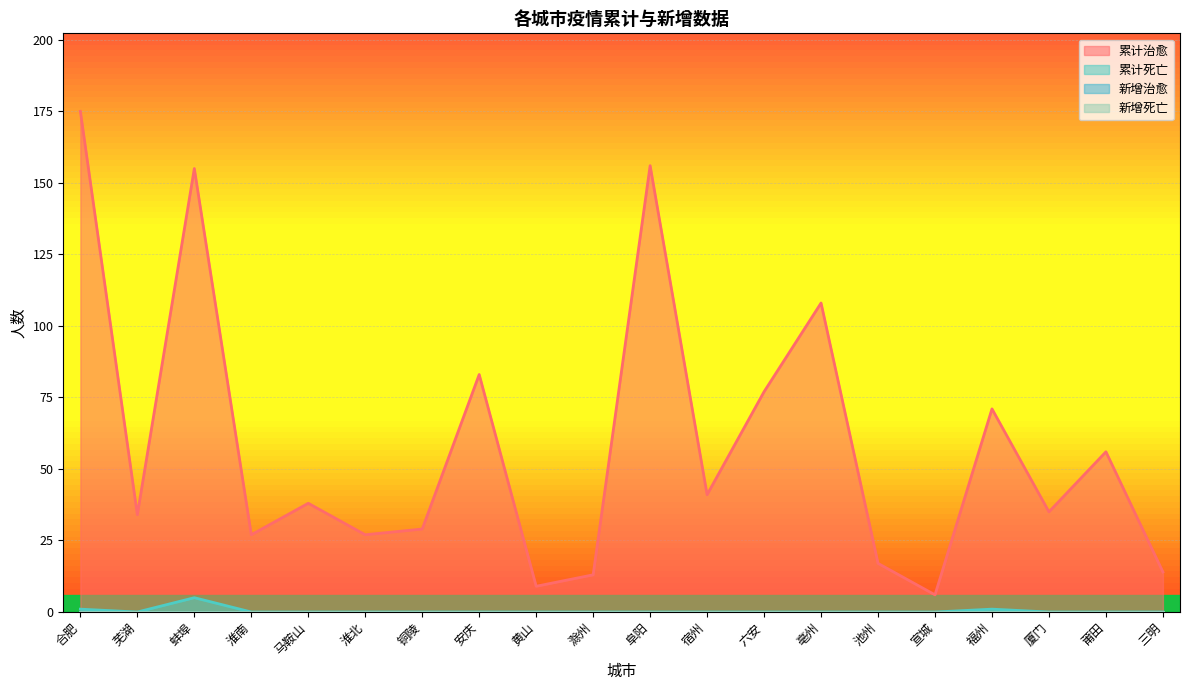

Count the 累计死亡 values in the range 0 to 1.

19